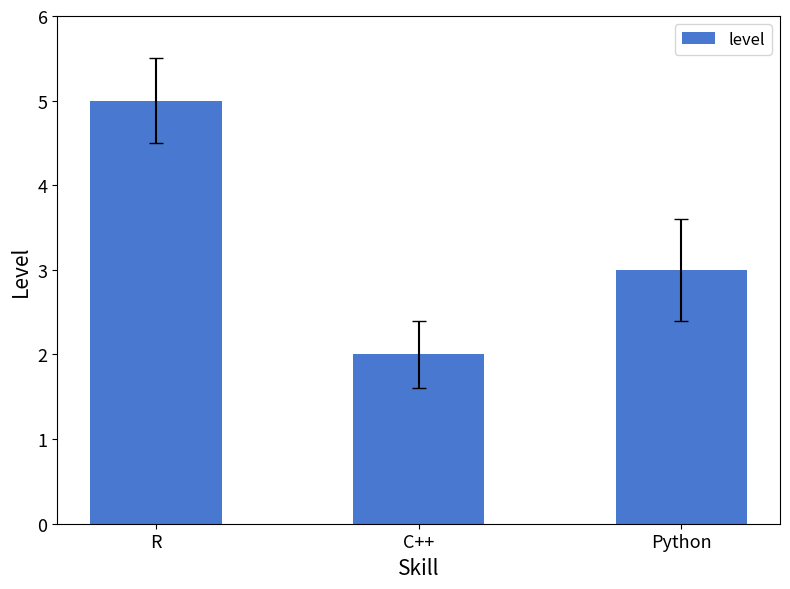

Reading right to left, extract all data points from this chart.

Python=3	C++=2	R=5